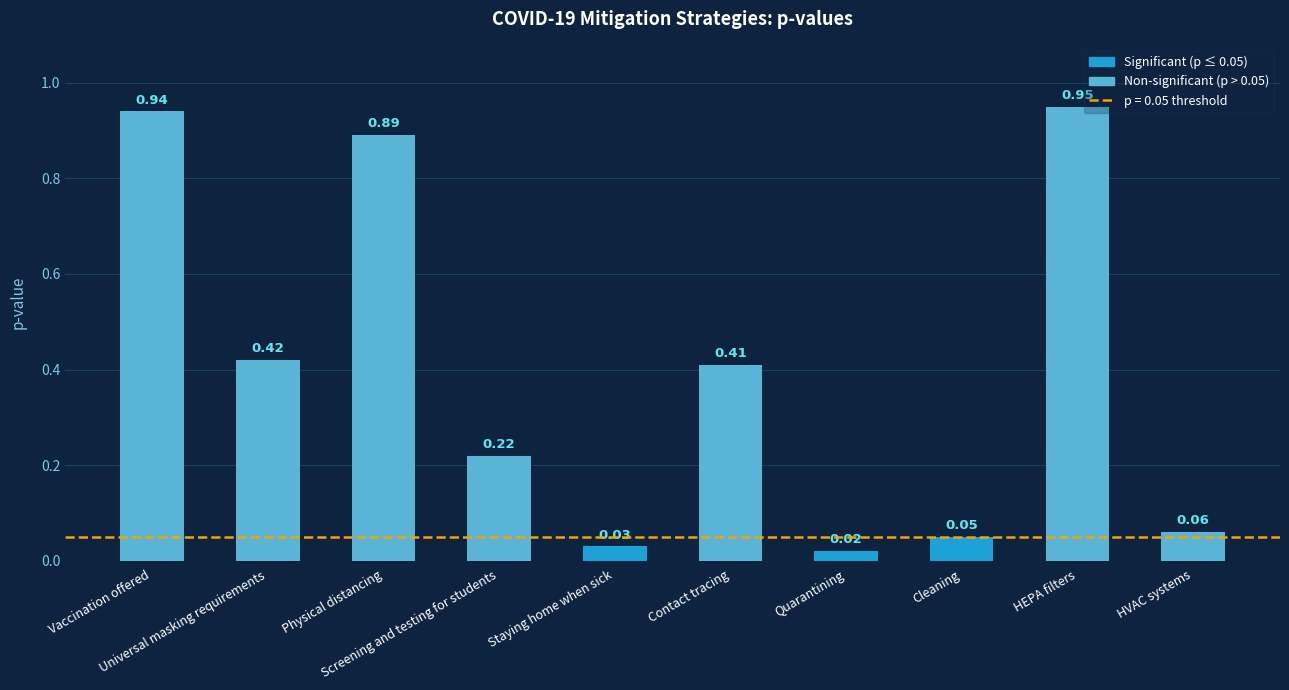

Between Physical distancing and Vaccination offered, which is larger?

Vaccination offered